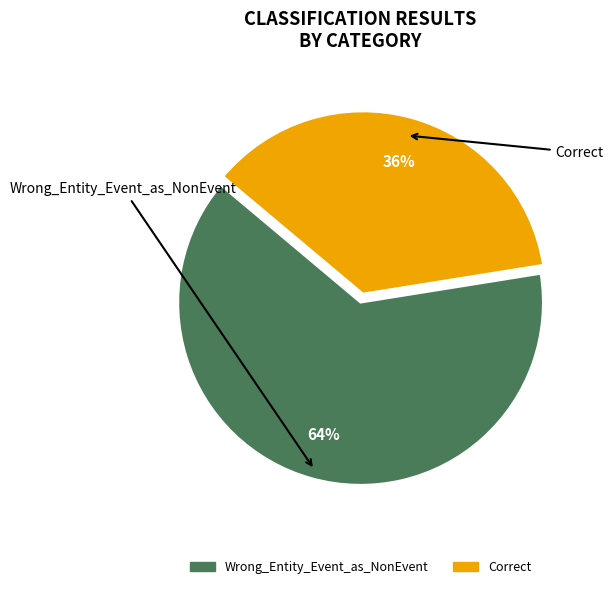

How many slices are in this pie chart?

2